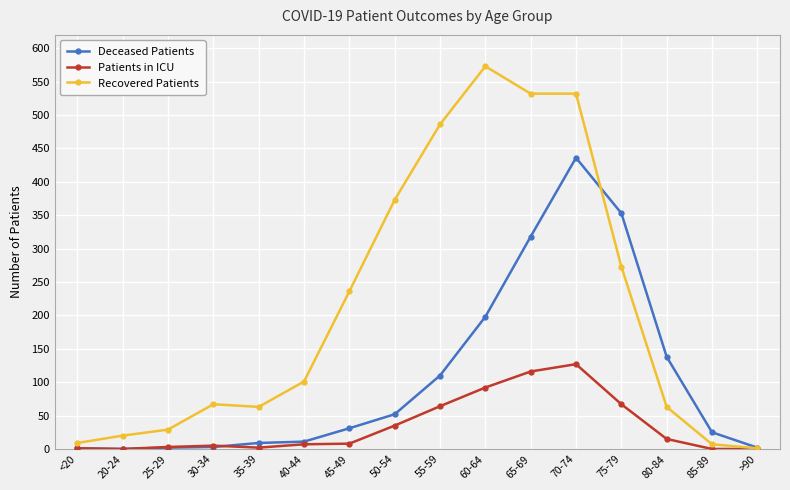

In Patients in ICU, how many points are higher than both neighbors (excluding endpoints)?

2